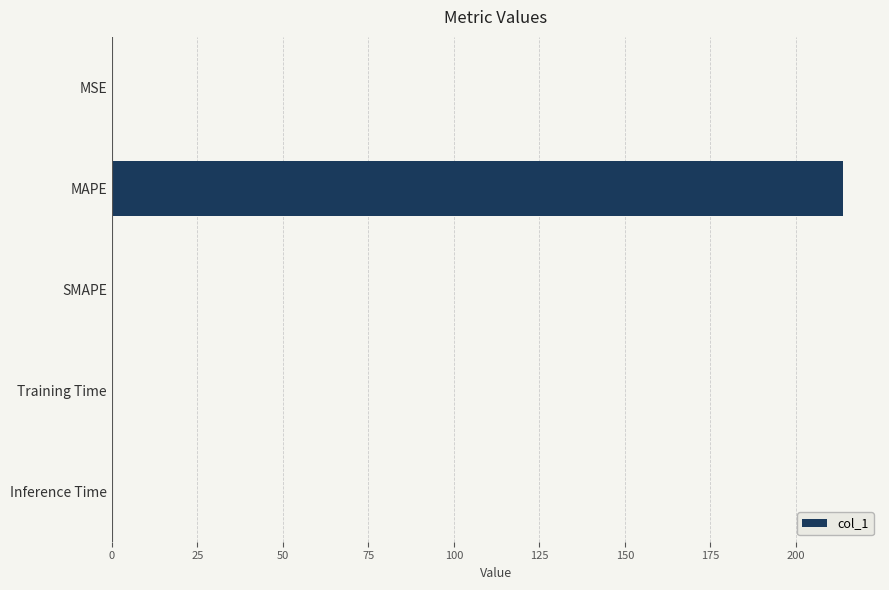

What is the sum of all values?

213.9